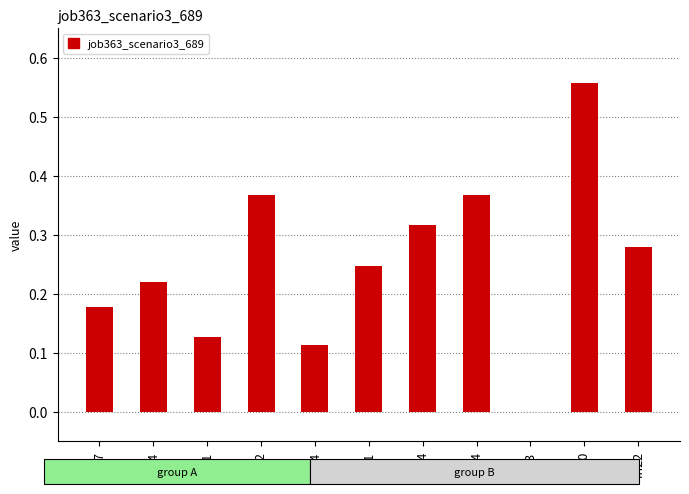

The value at os4 is 0.2. True or false?

False